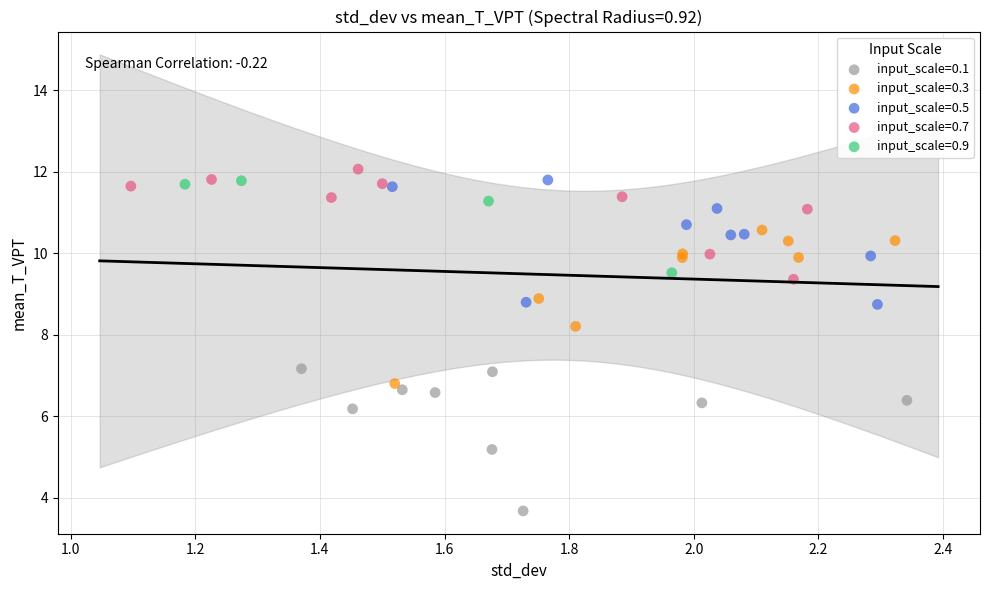

Which series reaches the minimum Y coordinate?

input_scale=0.1